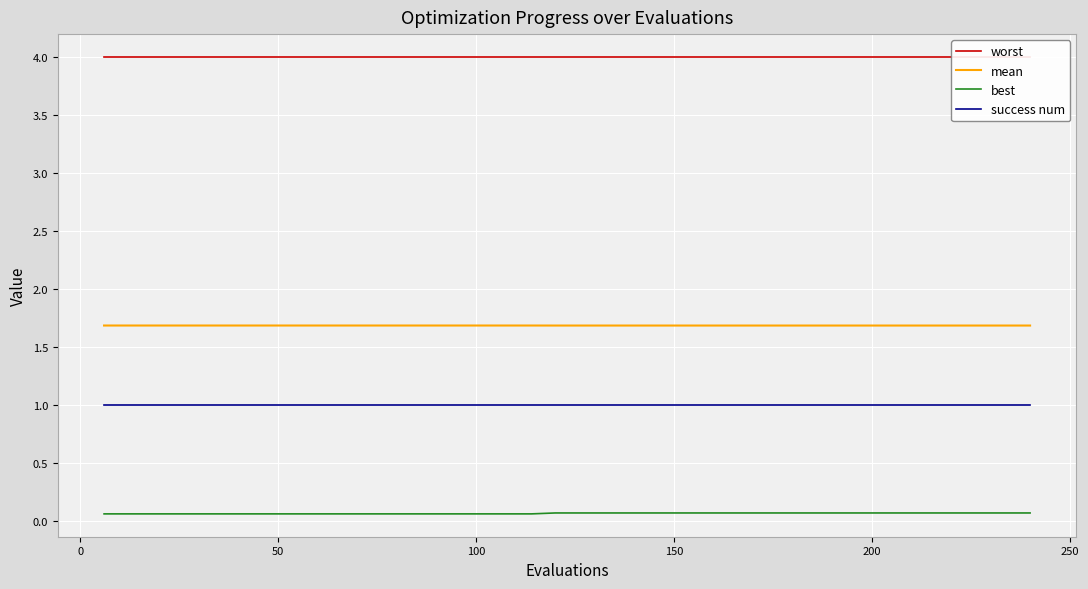

True or false: worst has more than 1 interior local peaks.

False